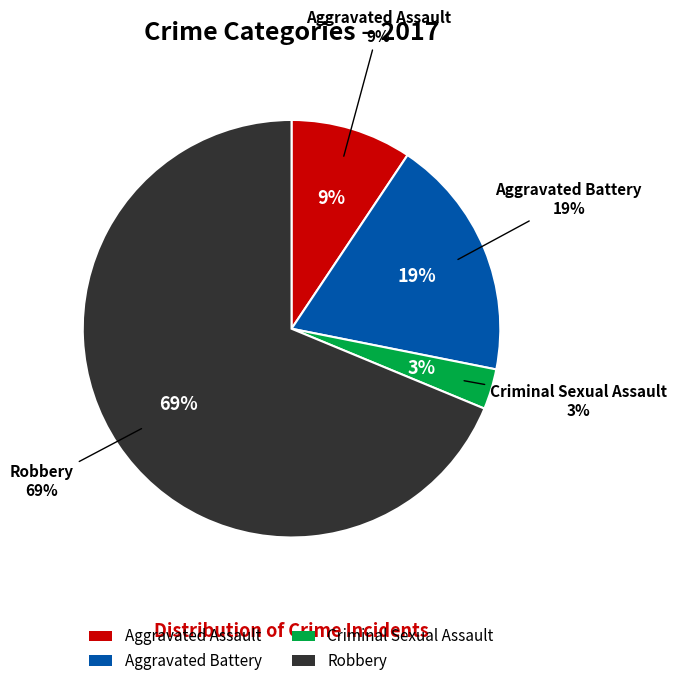

To the nearest percent, what is the average slice percentage?

25%